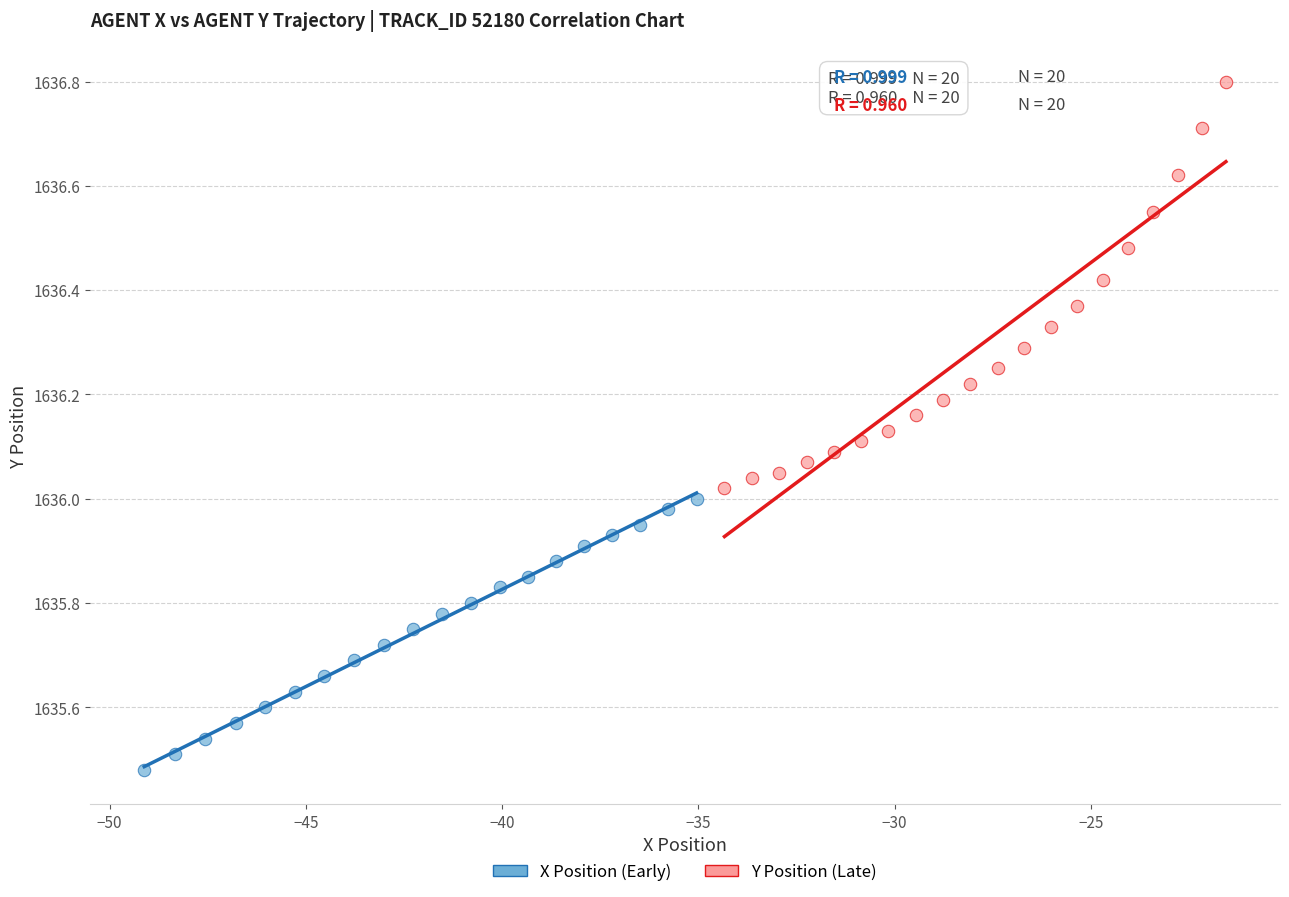

Which series reaches the maximum Y coordinate?

Y Position (Late)